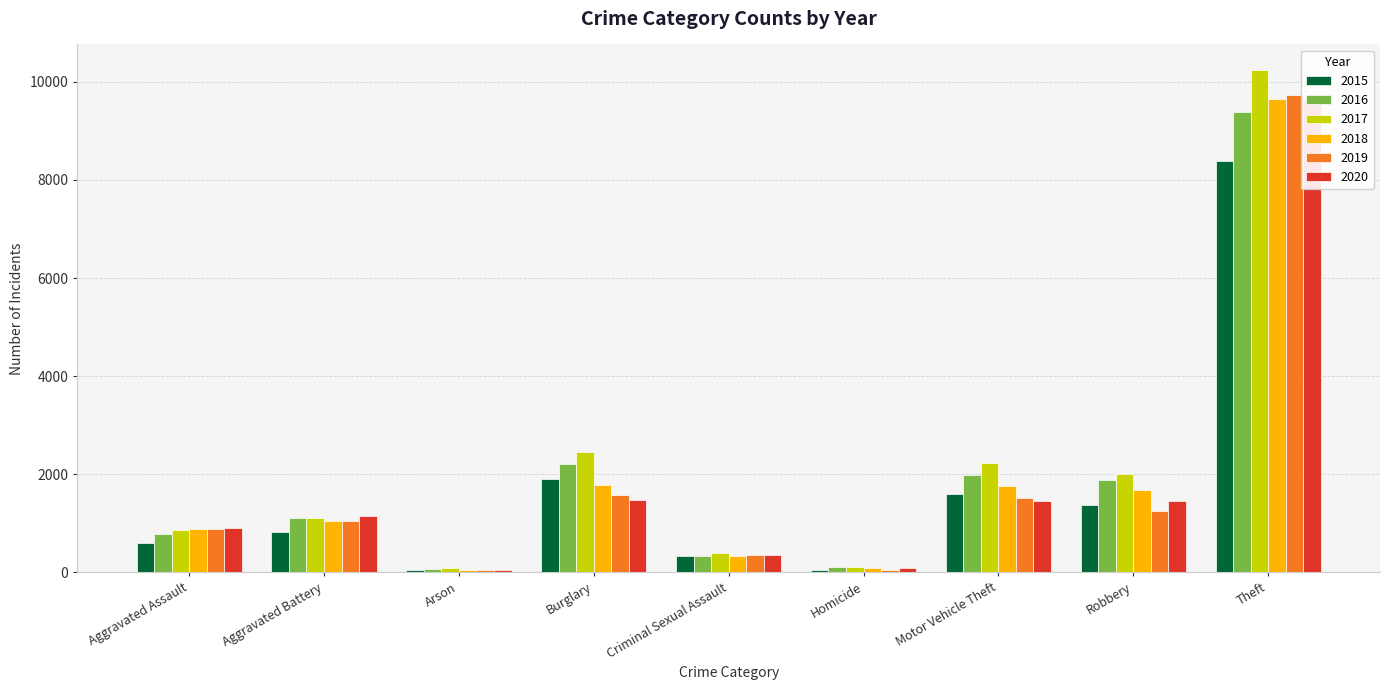

How many bars are there in total?

54